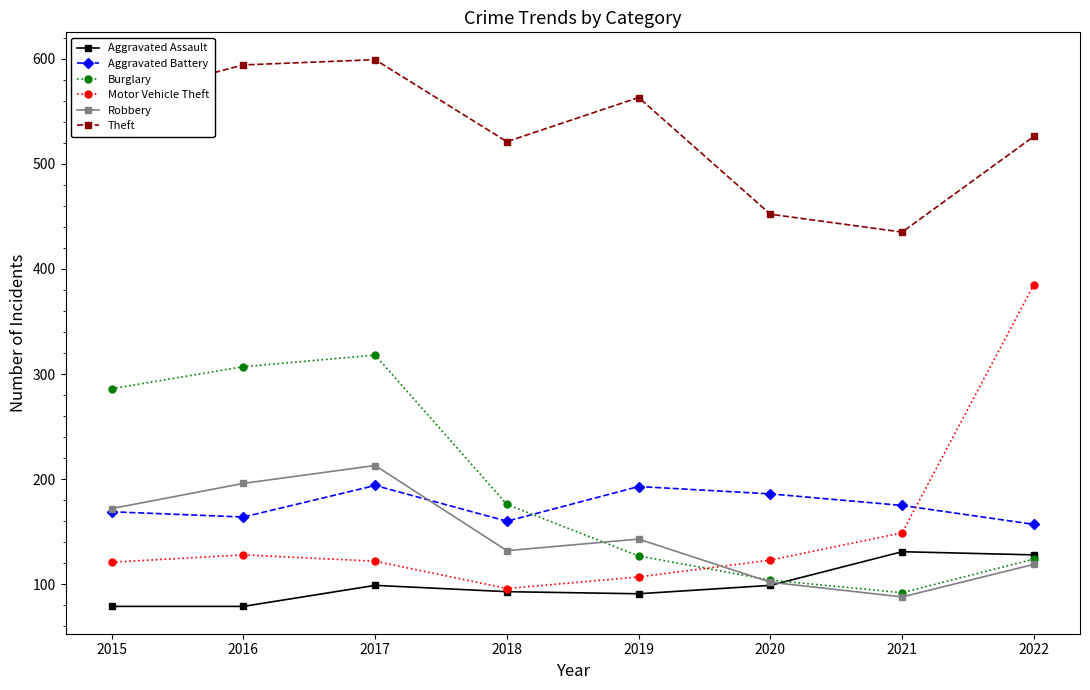

What is the spread (max minus min) of values at 2020?

353